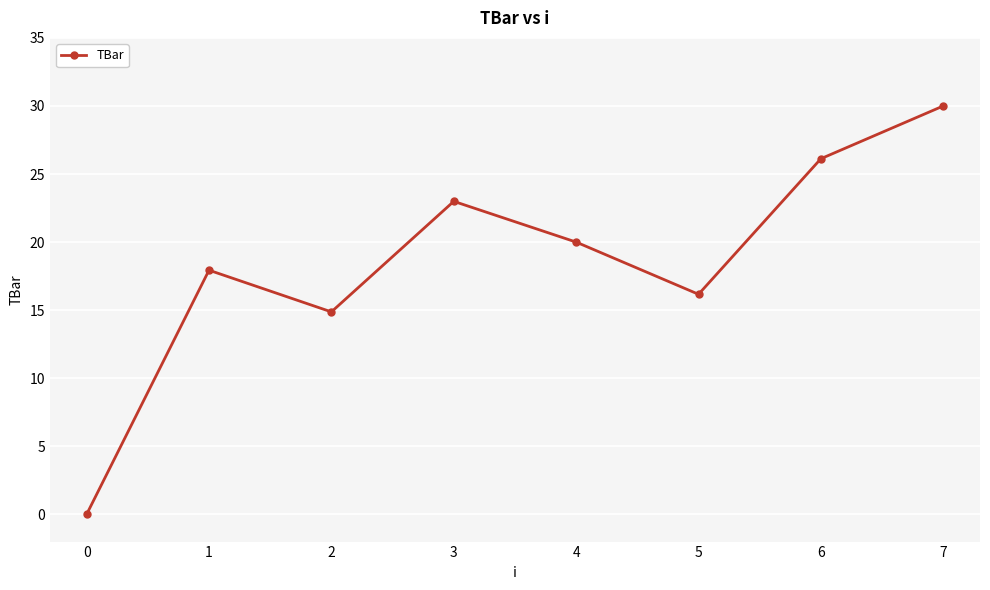

List the labels in order of value, smallest first.

0, 2, 5, 1, 4, 3, 6, 7